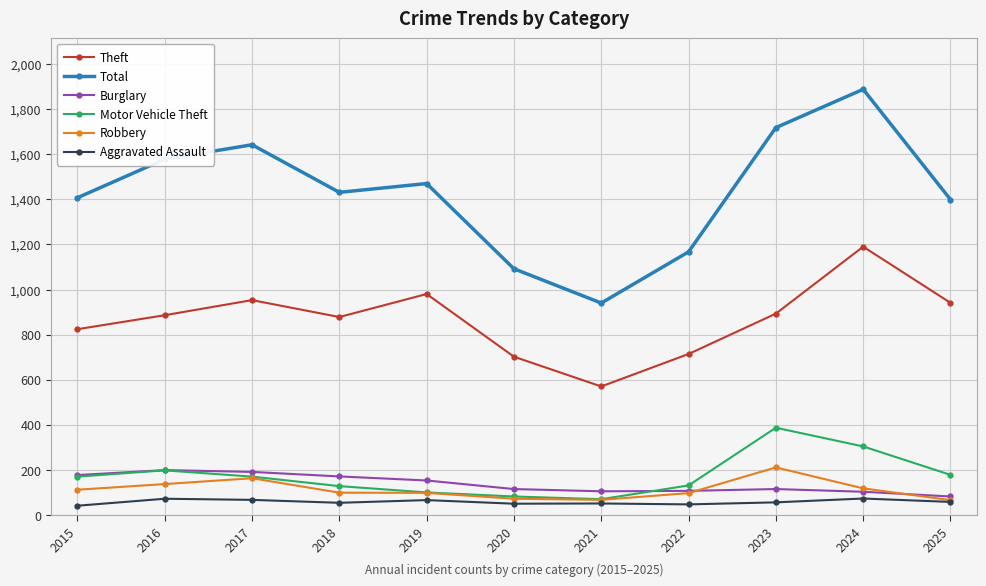

The Motor Vehicle Theft series shows 280 at 2017. True or false?

False